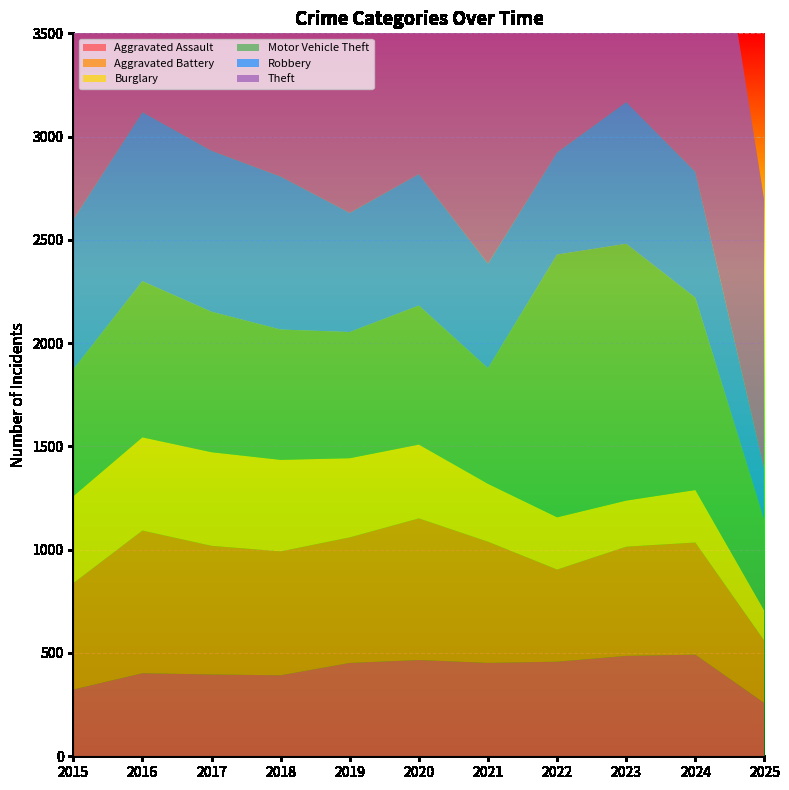

Reading left to right, extract all data points from this chart.

Aggravated Assault: 323	402	396	392	452	466	452	458	486	492	257
Aggravated Battery: 515	691	623	600	608	686	587	446	529	543	301
Burglary: 421	451	453	443	383	357	280	253	223	254	146
Motor Vehicle Theft: 614	756	680	631	611	673	560	1272	1243	931	437
Robbery: 726	819	780	741	577	637	506	495	687	610	243
Theft: 1981	2148	1968	2140	2190	1512	1392	1665	1711	1965	1300